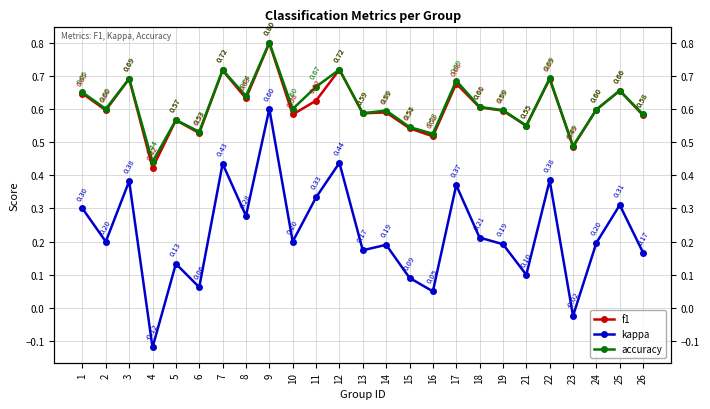

What is the minimum value for f1?

0.4